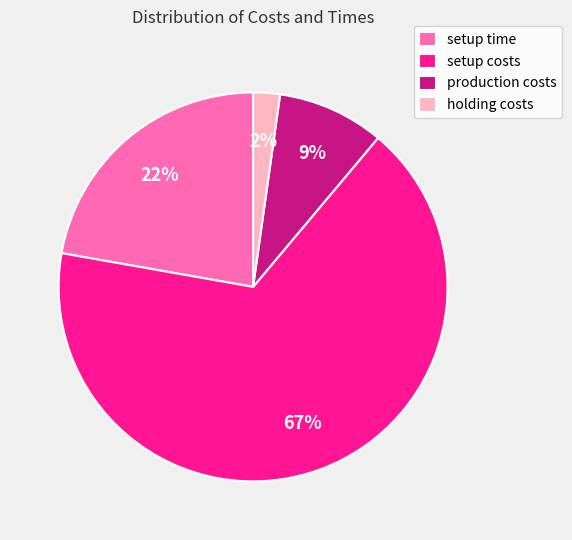

How many slices are in this pie chart?

4